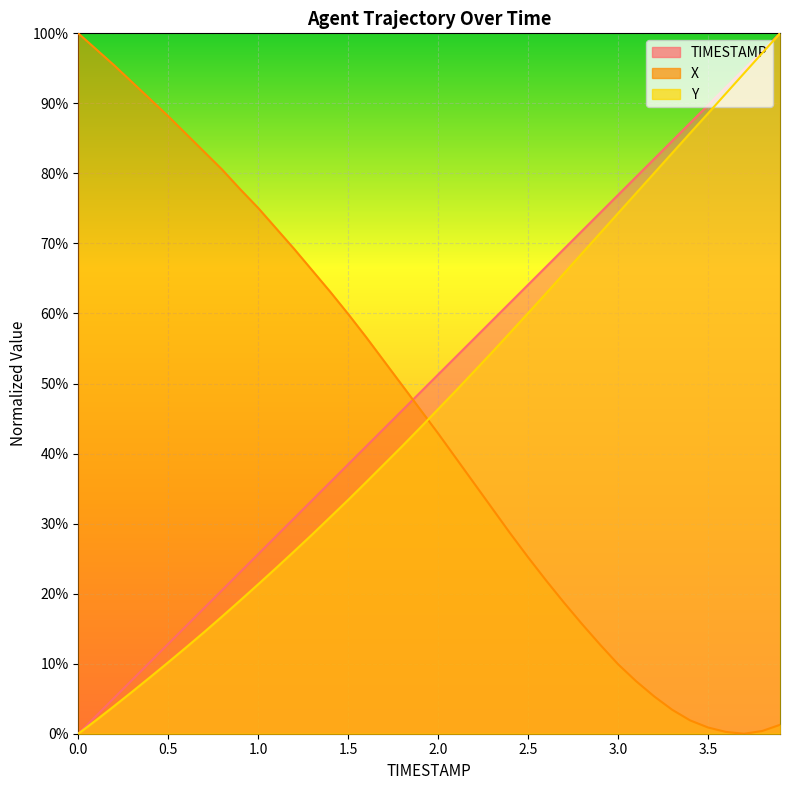

The value of TIMESTAMP at 0.6 is 0.2. True or false?

False